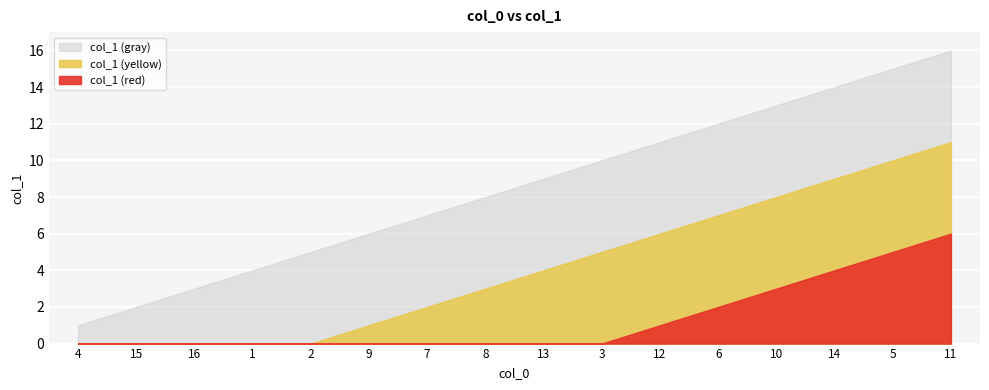

What is the ratio of the value at 12 to the value at 1?

2.8